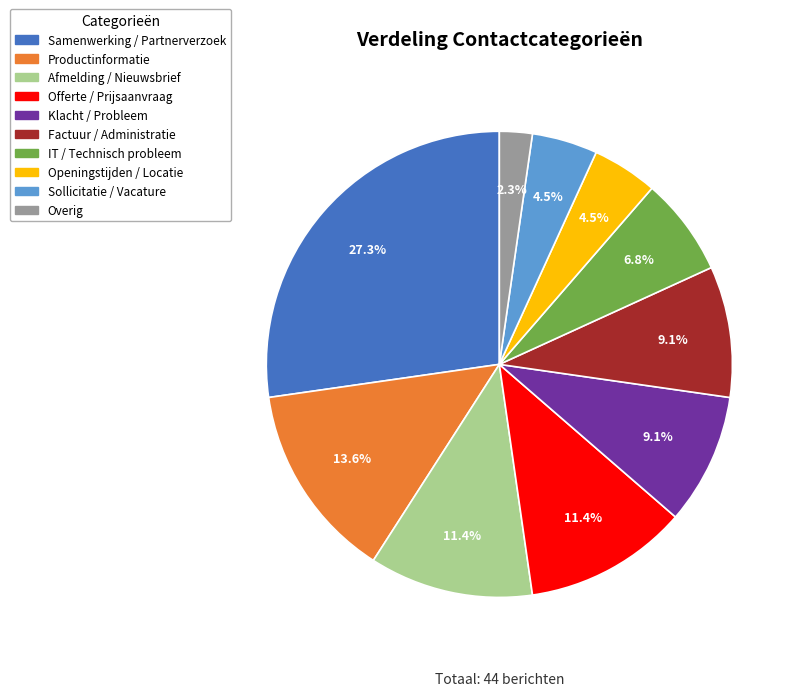

Is it true that IT / Technisch probleem is 17% of the pie?

False